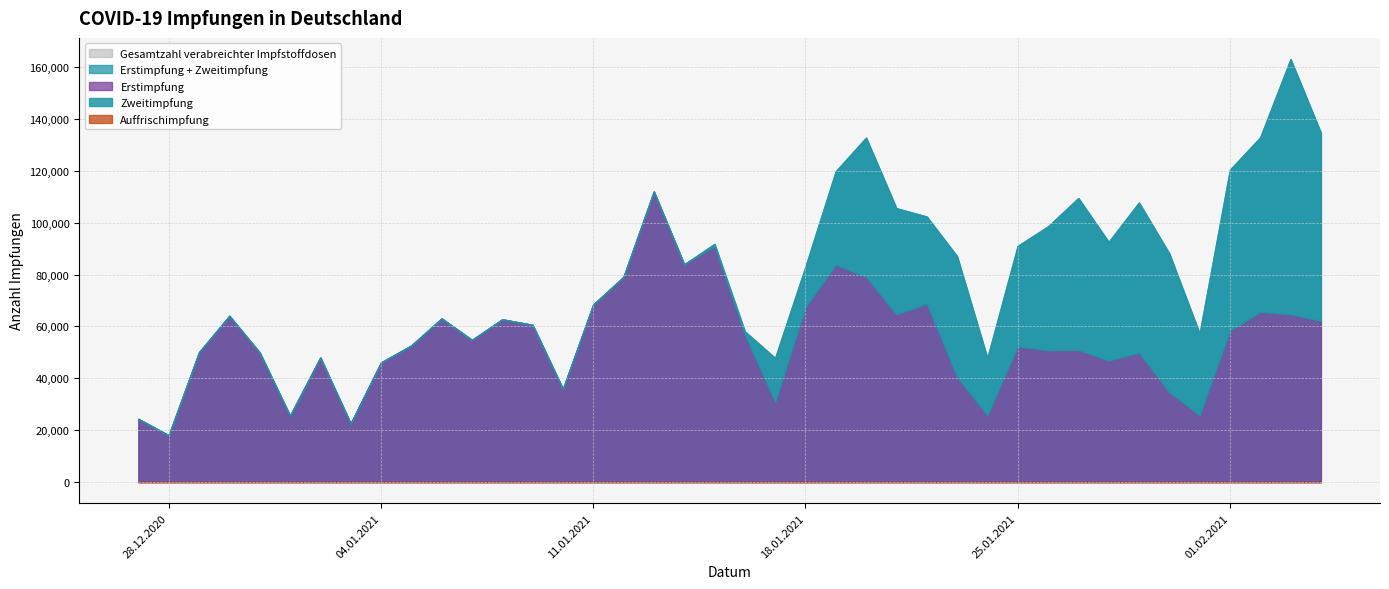

What is the value of the Zweitimpfung point at the 22nd from the left?

17012